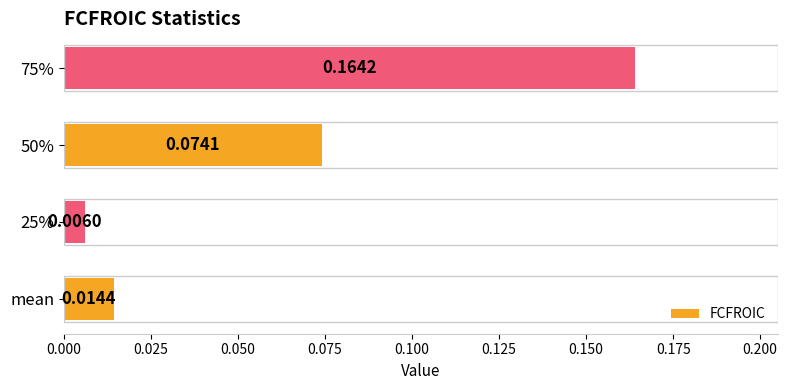

At which label is the value closest to 0?

25%